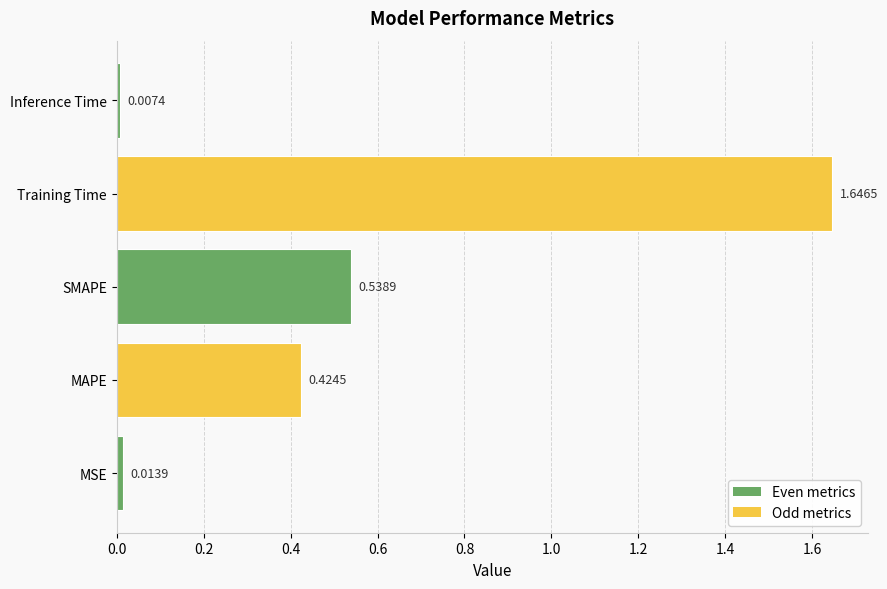

At which category does the chart reach its minimum across all series?

Inference Time